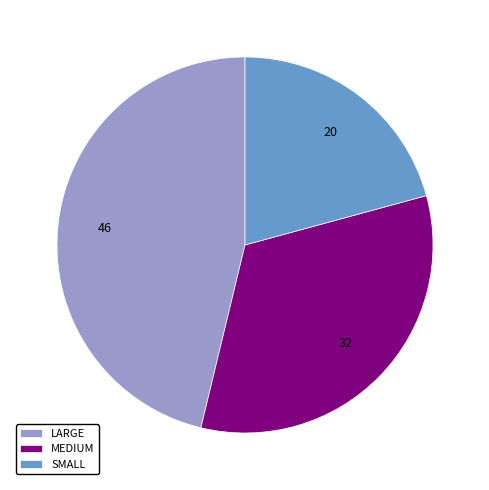

Rank the categories by value from highest to lowest.

LARGE, MEDIUM, SMALL